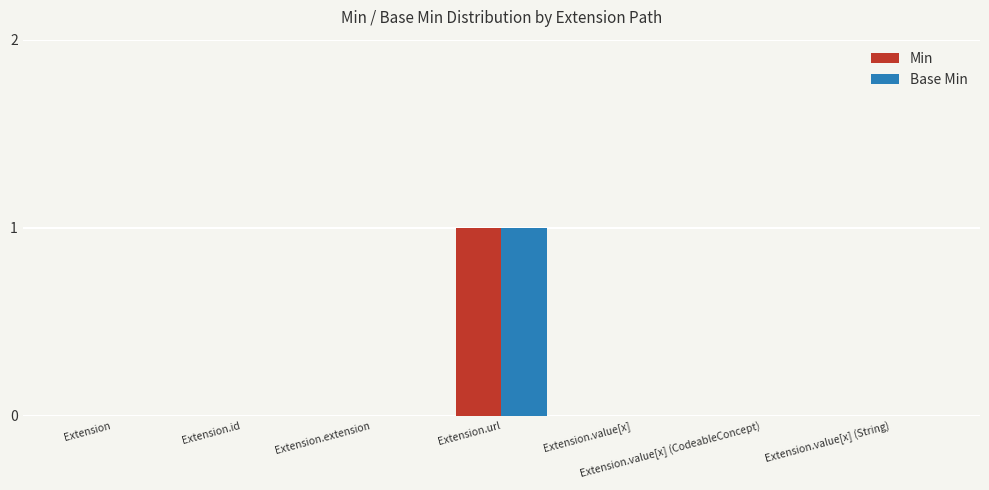

True or false: Min has a value of 0 at Extension.value[x] (CodeableConcept).

True